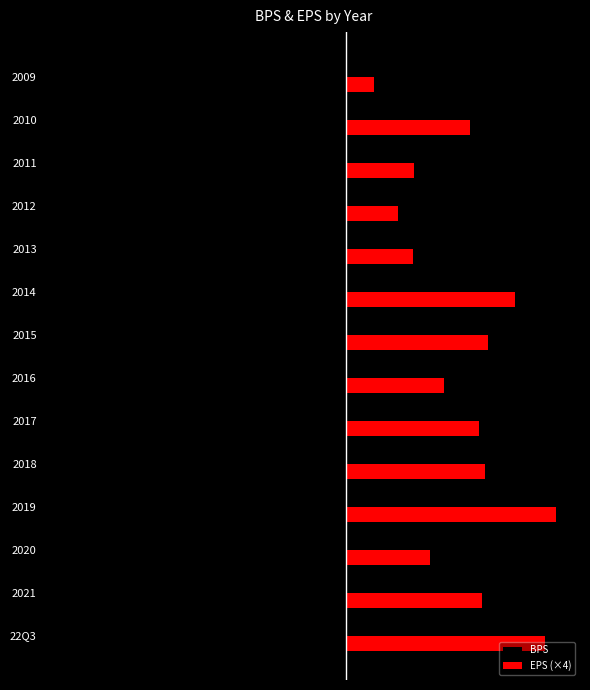

What is the difference between the second highest and second lowest values in the EPS (×4) series?

11.6